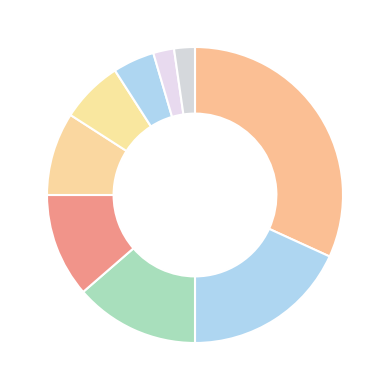

Count the number of slices in the pie.

9